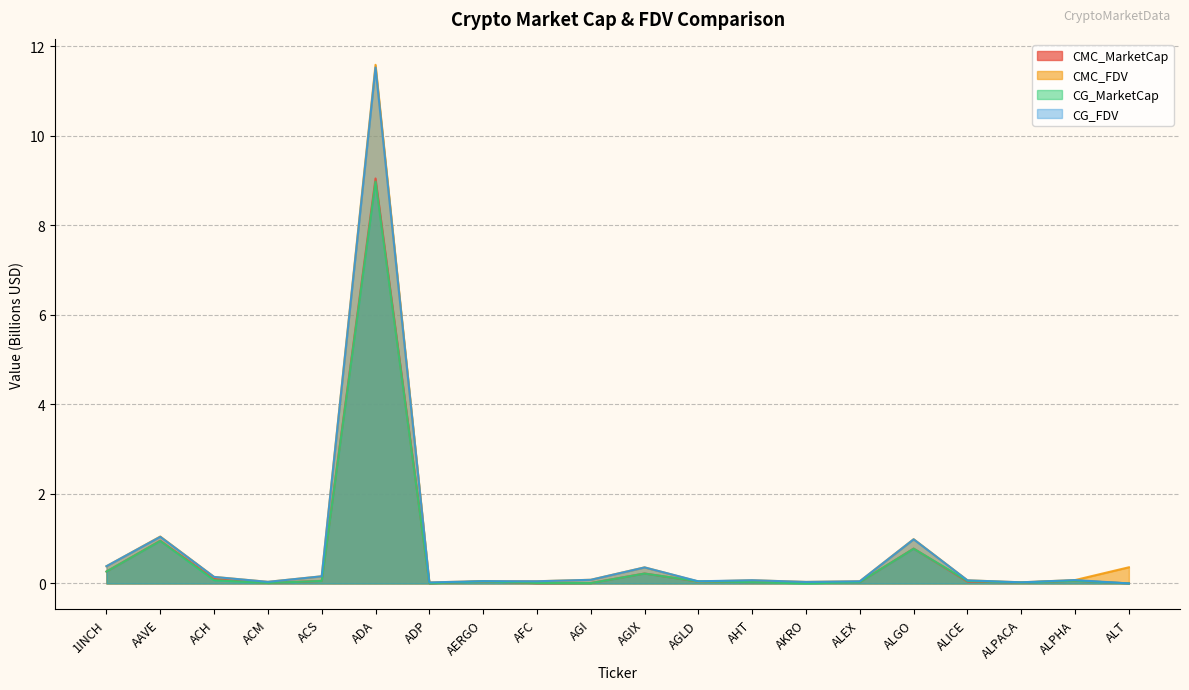

How many lines are shown in the chart?

4